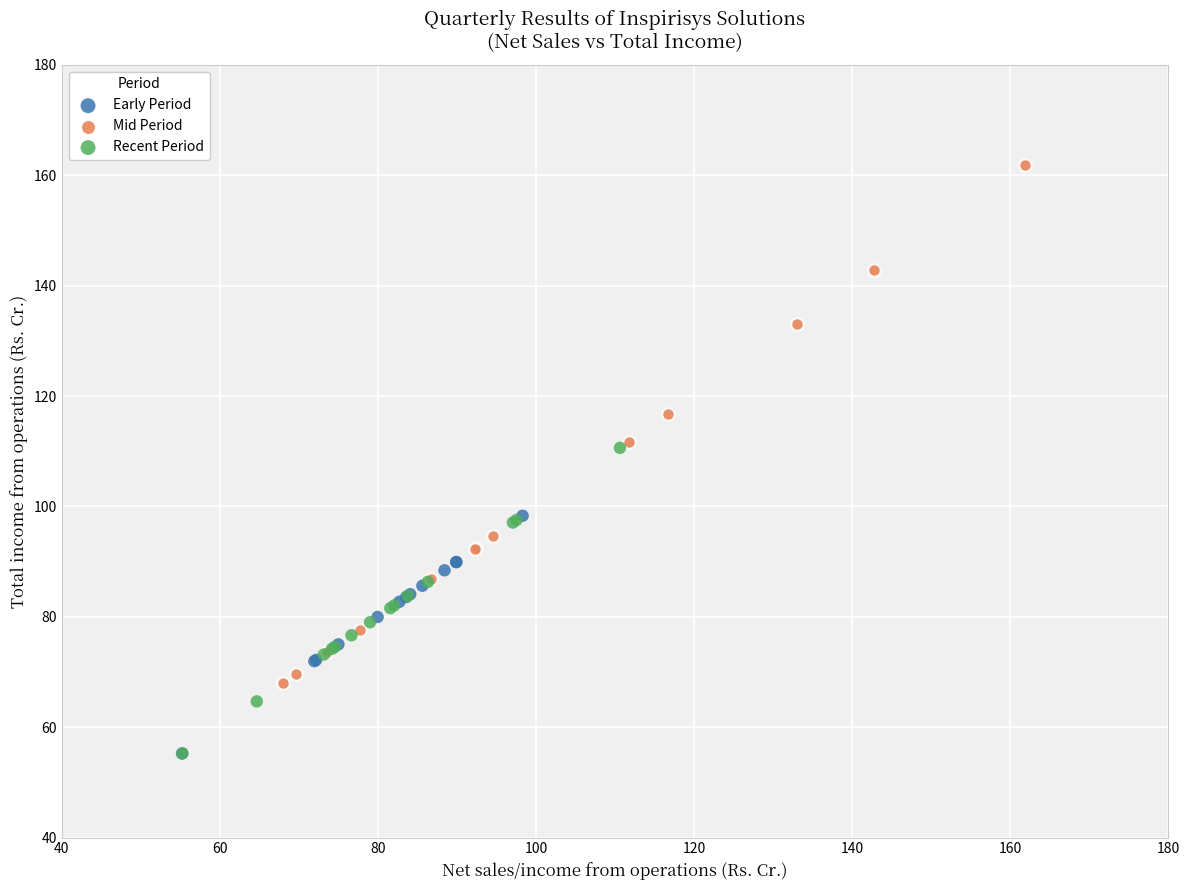

Which series reaches the maximum Y coordinate?

Mid Period